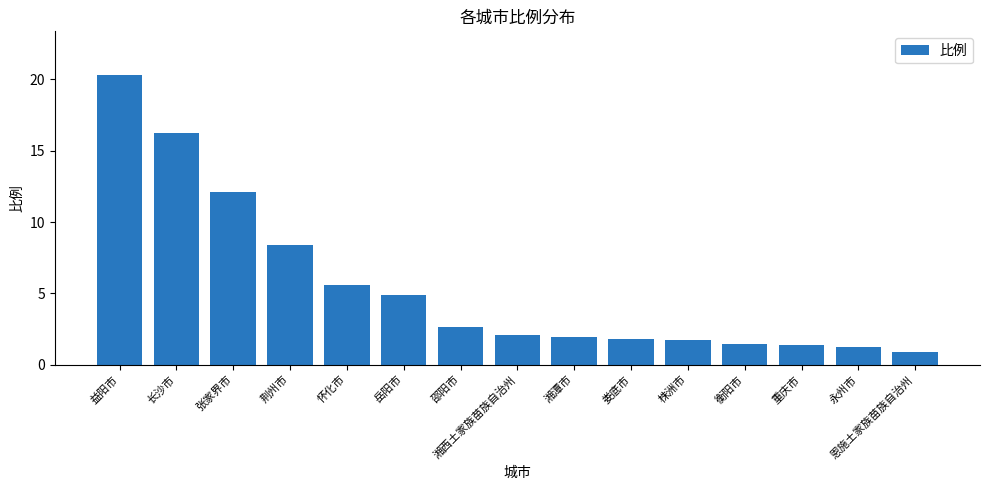

Approximately how many times larger is the value at 岳阳市 compared to 张家界市?

0.4